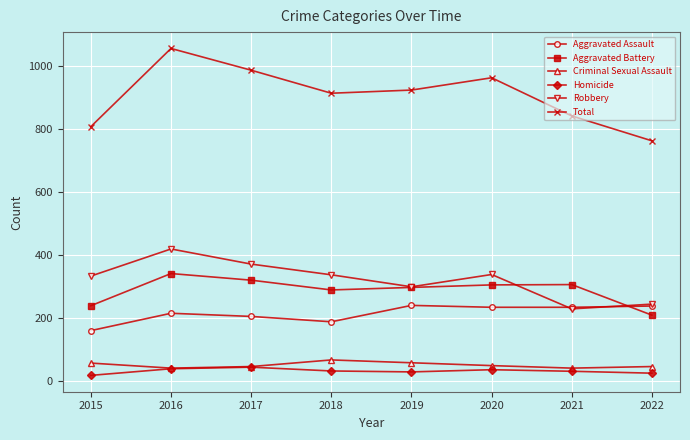

Is it true that Total equals 762 at 2022?

True